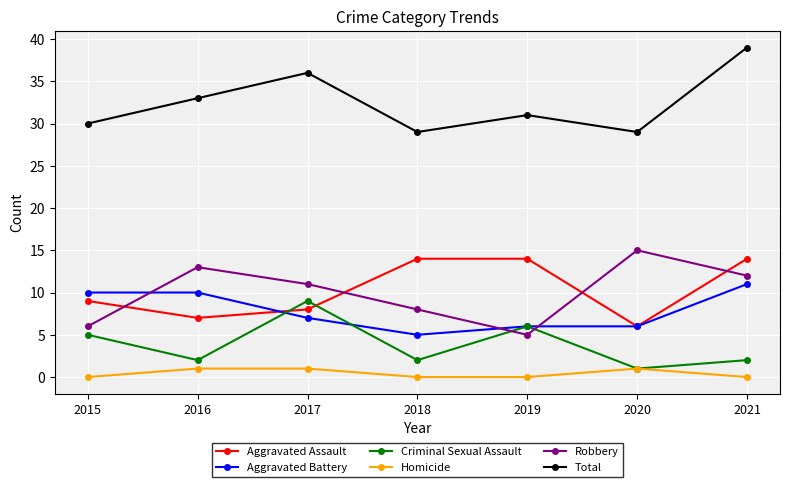

How many lines are shown in the chart?

6